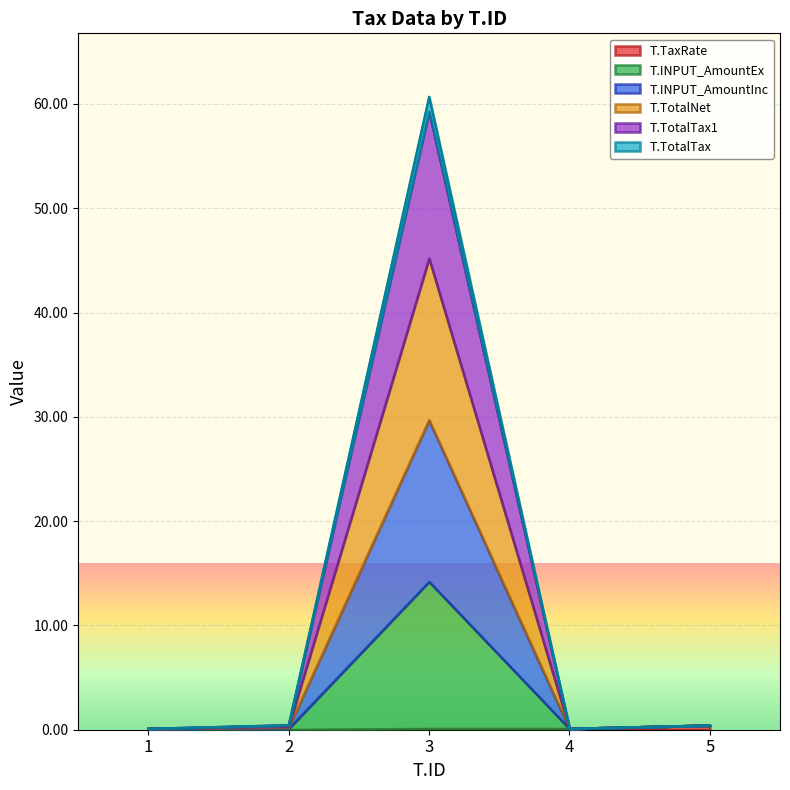

How many lines are shown in the chart?

6